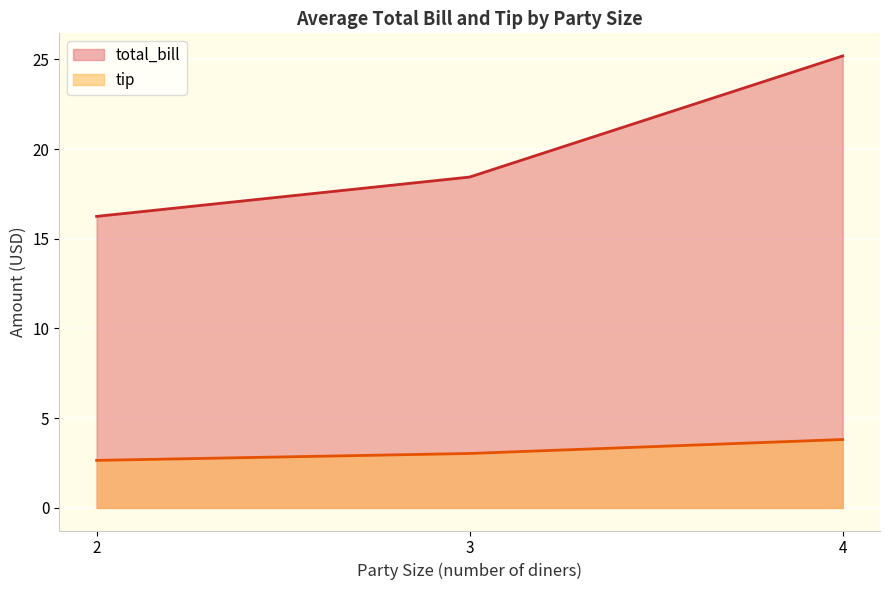

Does the chart display data point markers on the line(s)?

No